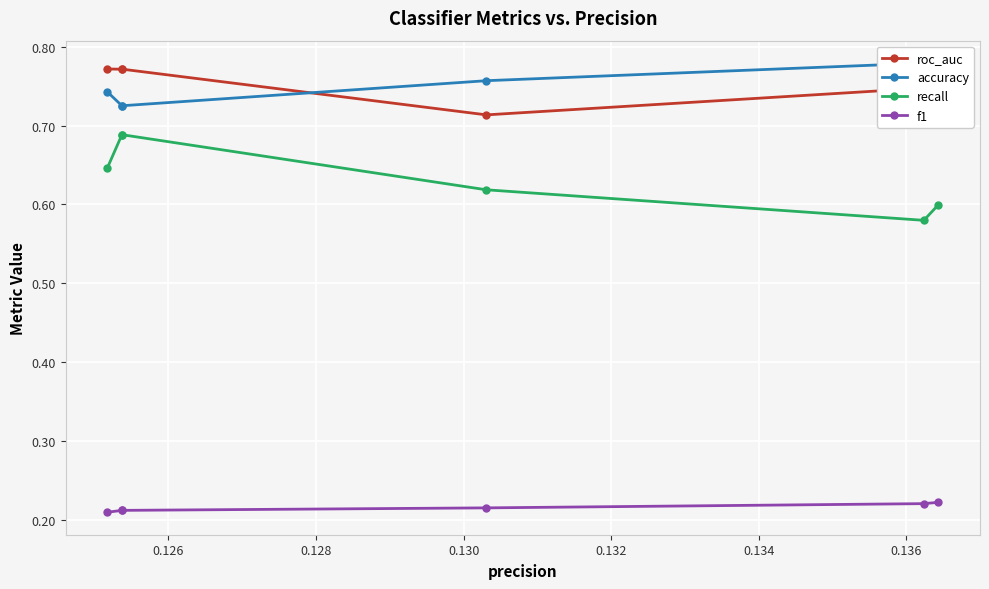

Which series has the largest range (max minus min)?

recall